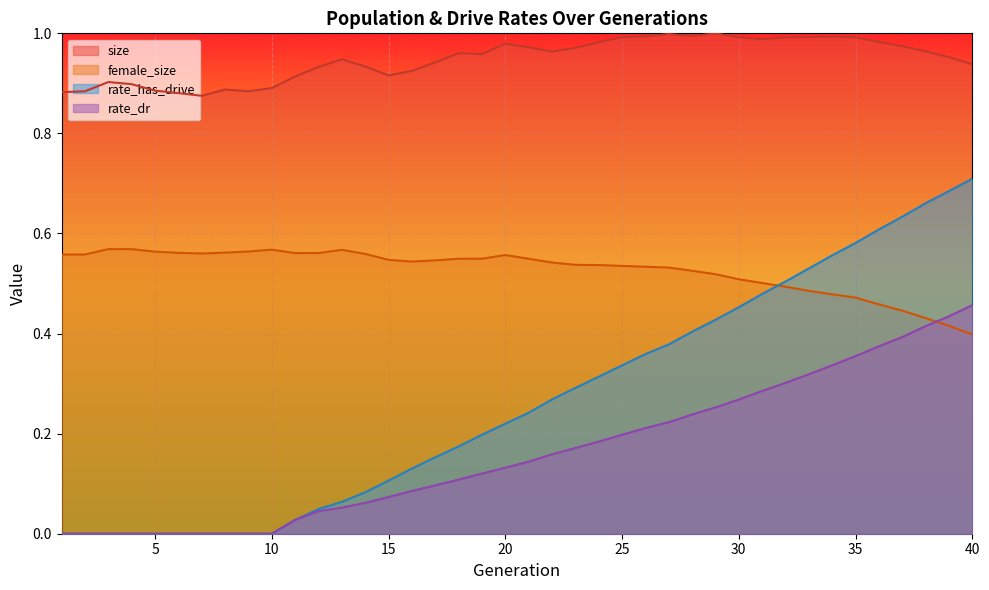

Count the female_size values in the range 0 to 1.

40